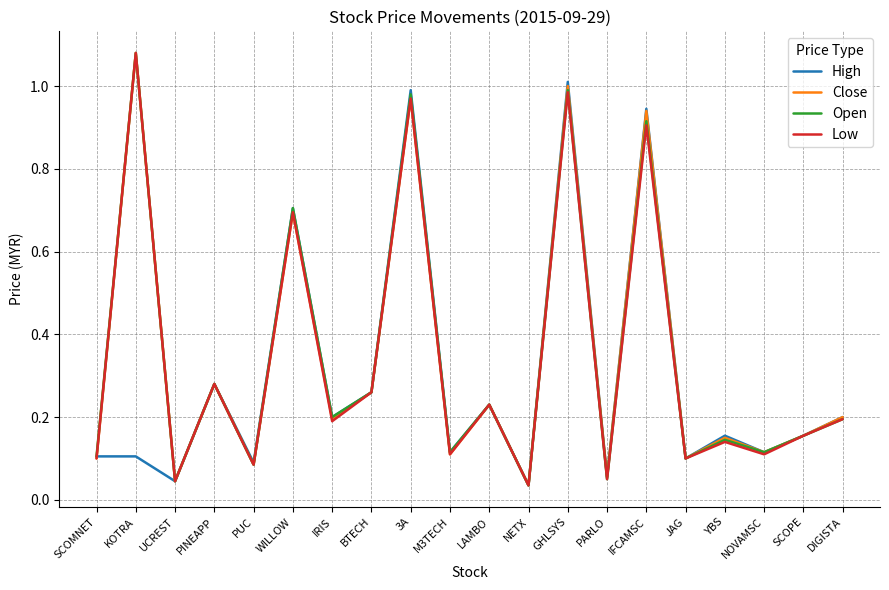

What position from the left is BTECH?

8